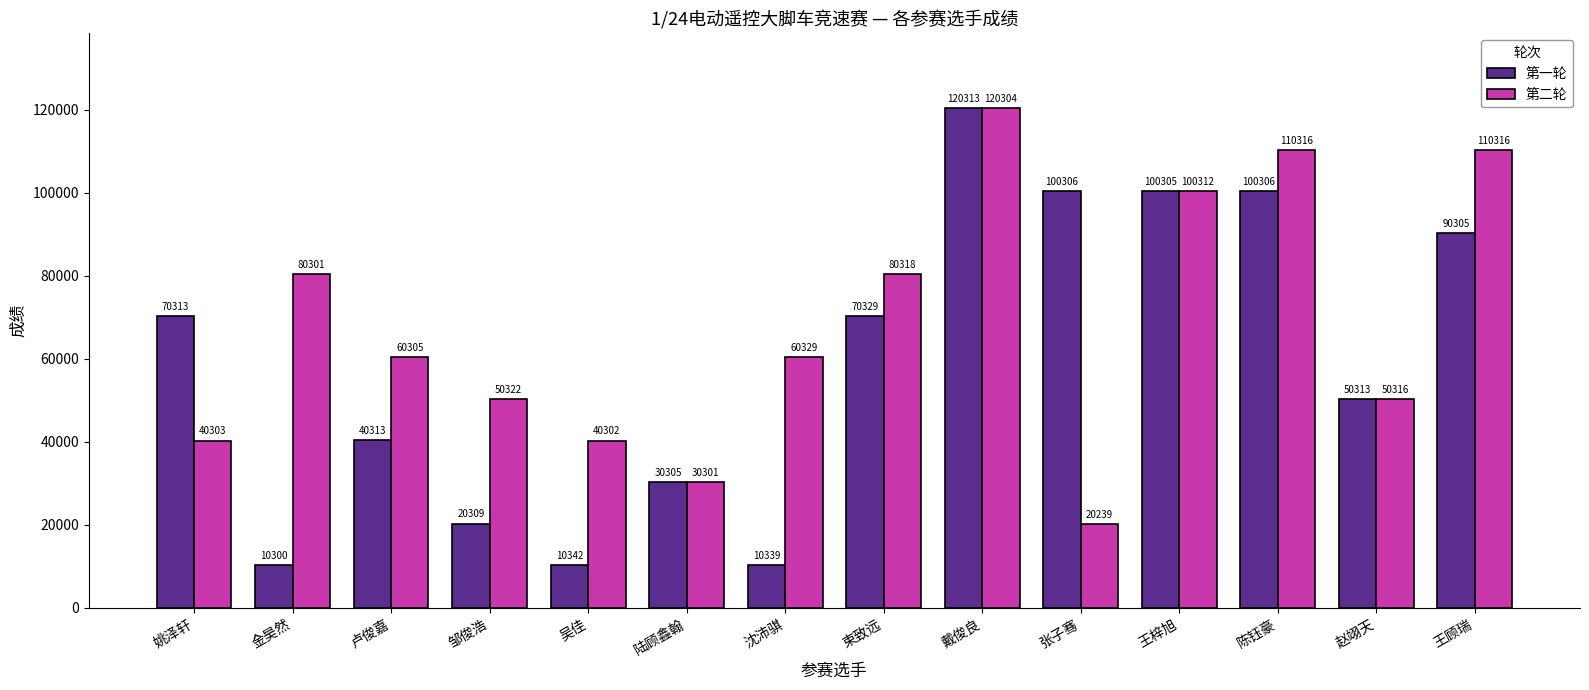

What position from the left is 束致远?

8